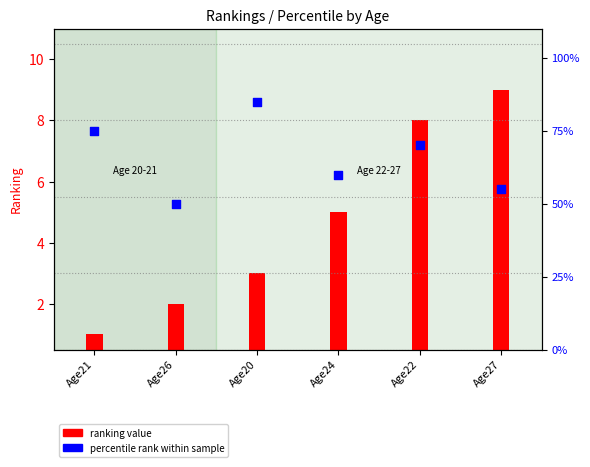

Which series reaches the minimum Y coordinate?

ranking value